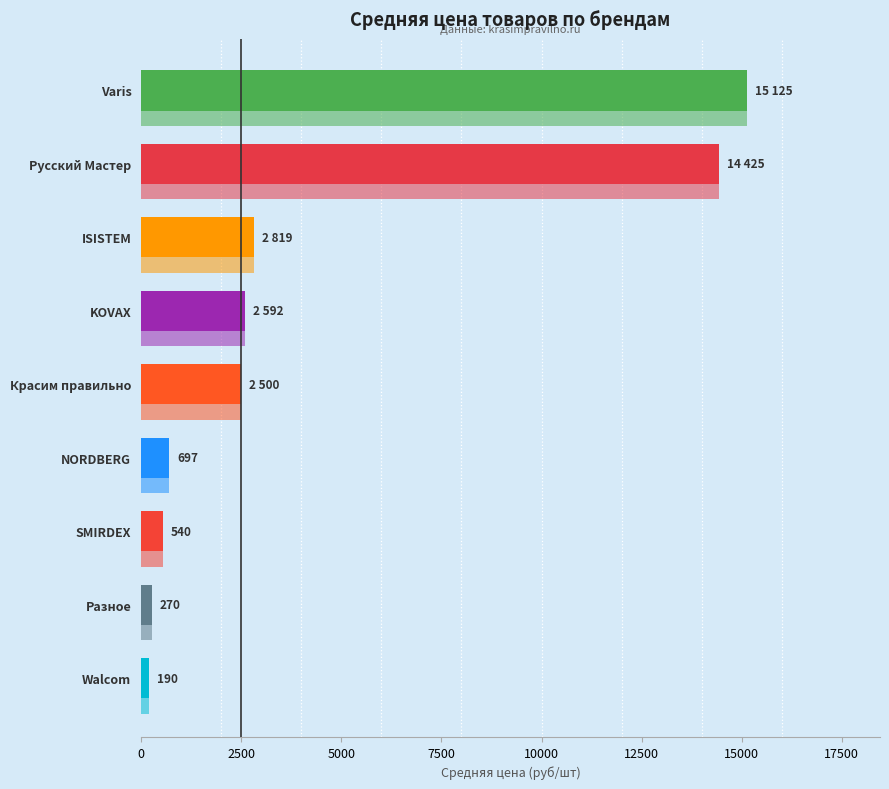

What is the value of the 6th bar from the left?

2592